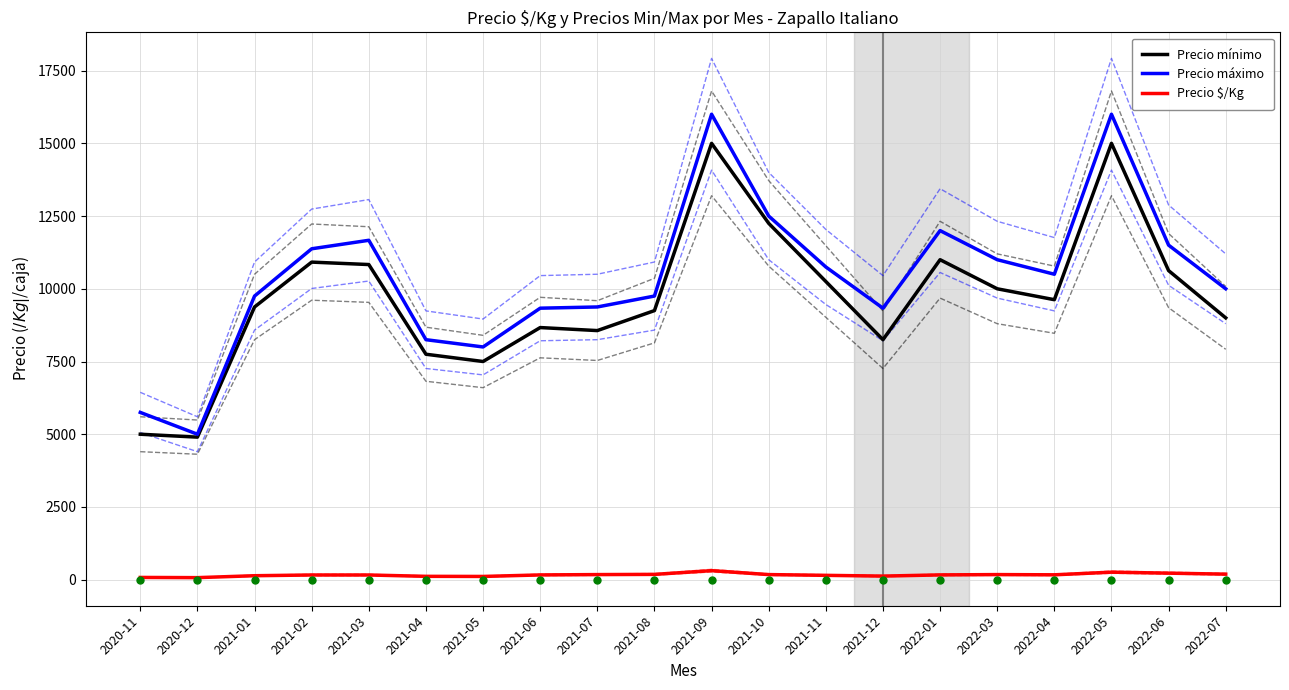

Is it true that Precio $/Kg equals 51 at 2021-11?

False